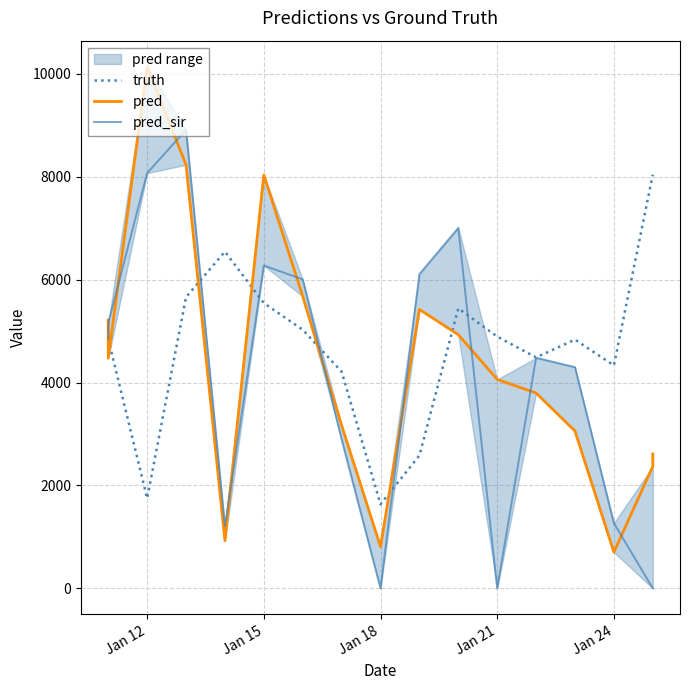

Which series has the largest range (max minus min)?

pred